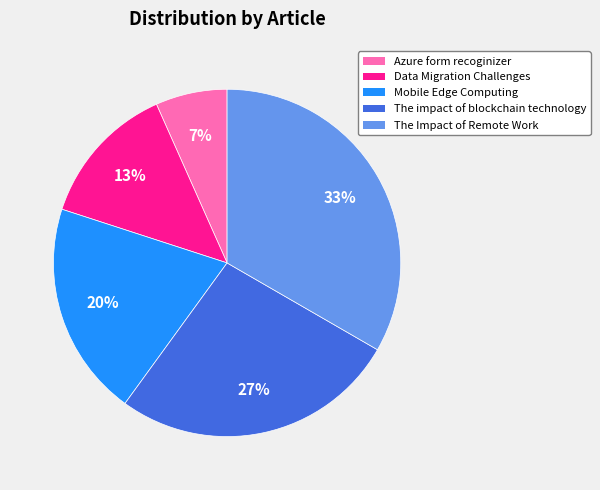

Which slice is the largest?

The Impact of Remote Work